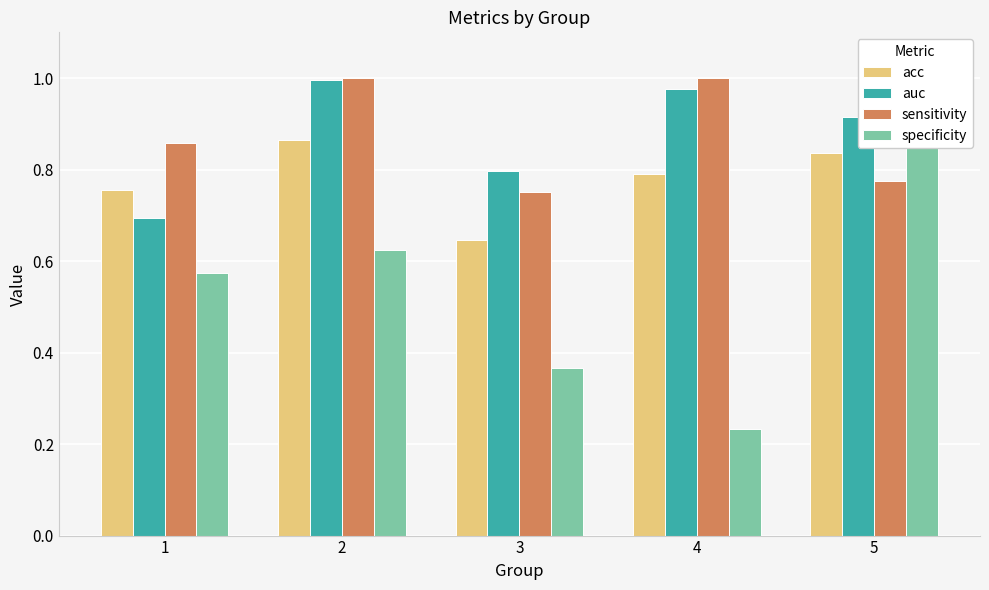

What is the minimum value for auc?

0.7